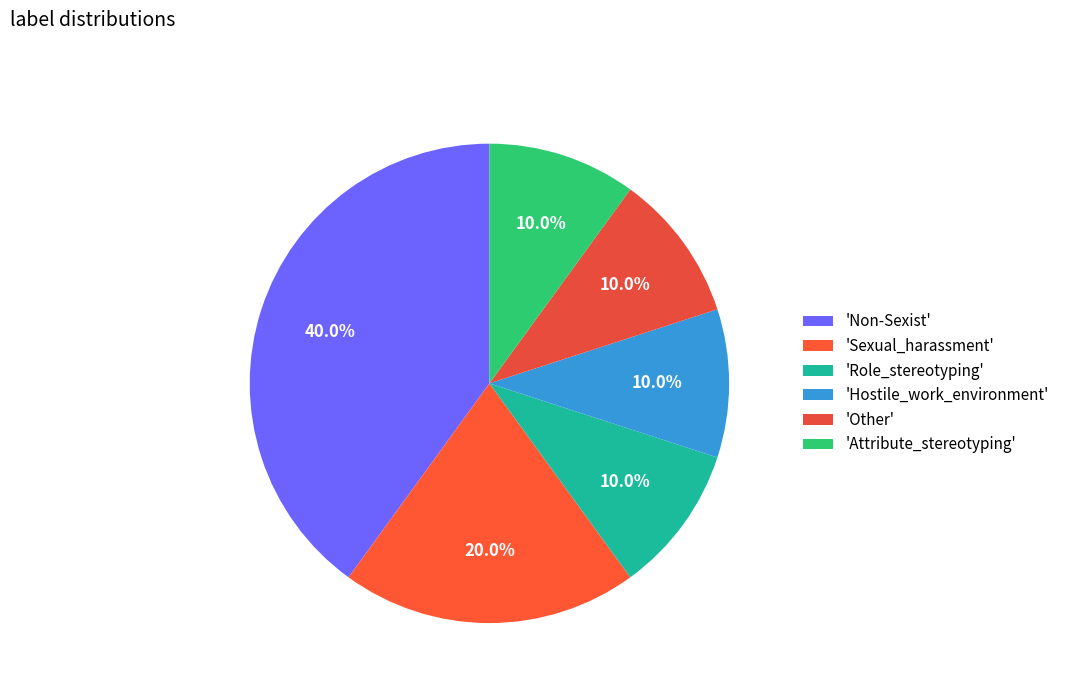

How many segments does this pie chart have?

6